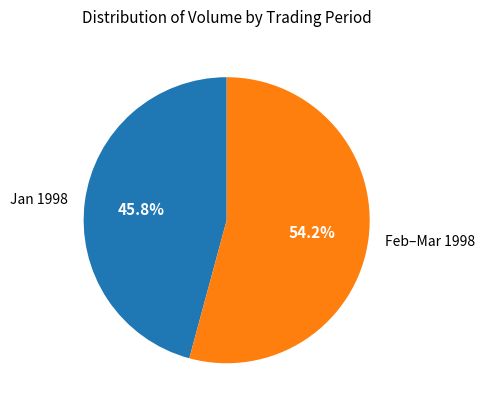

Combined, do Jan 1998 and Feb–Mar 1998 account for over 50%?

Yes